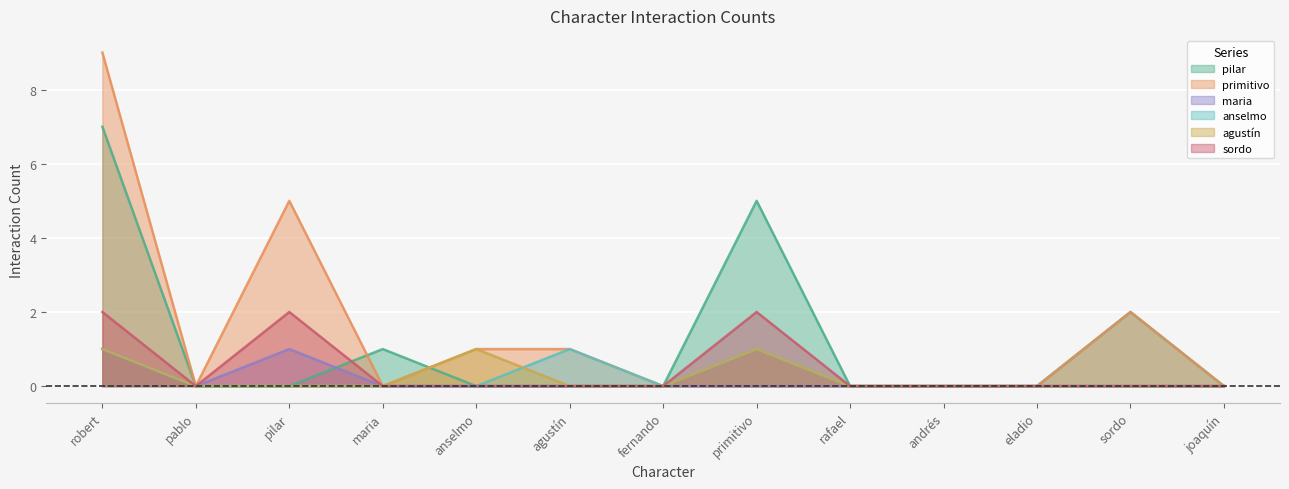

Where is the first local minimum for sordo?

pablo